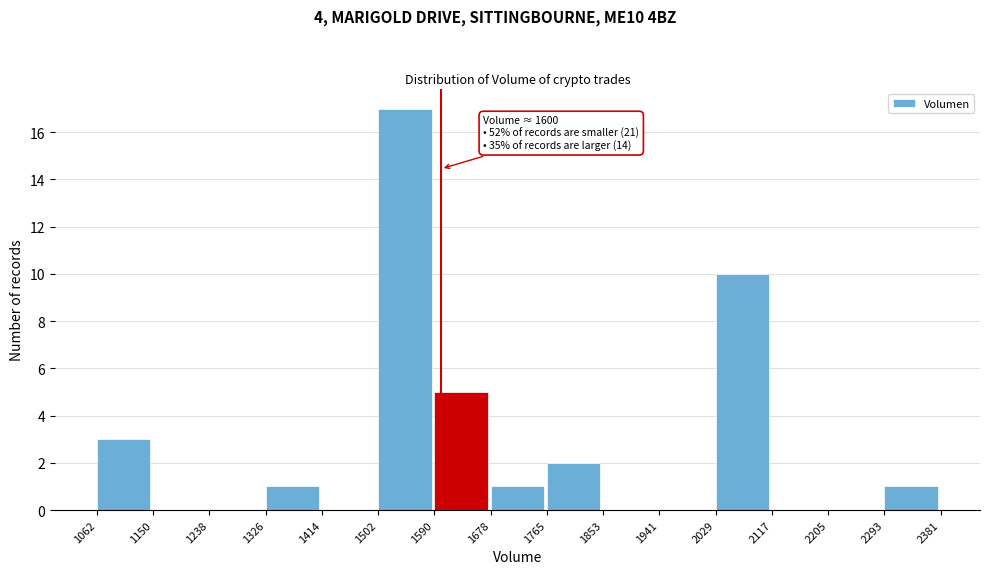

Over which range of the x-axis is the bar tallest?

1502 to 1590